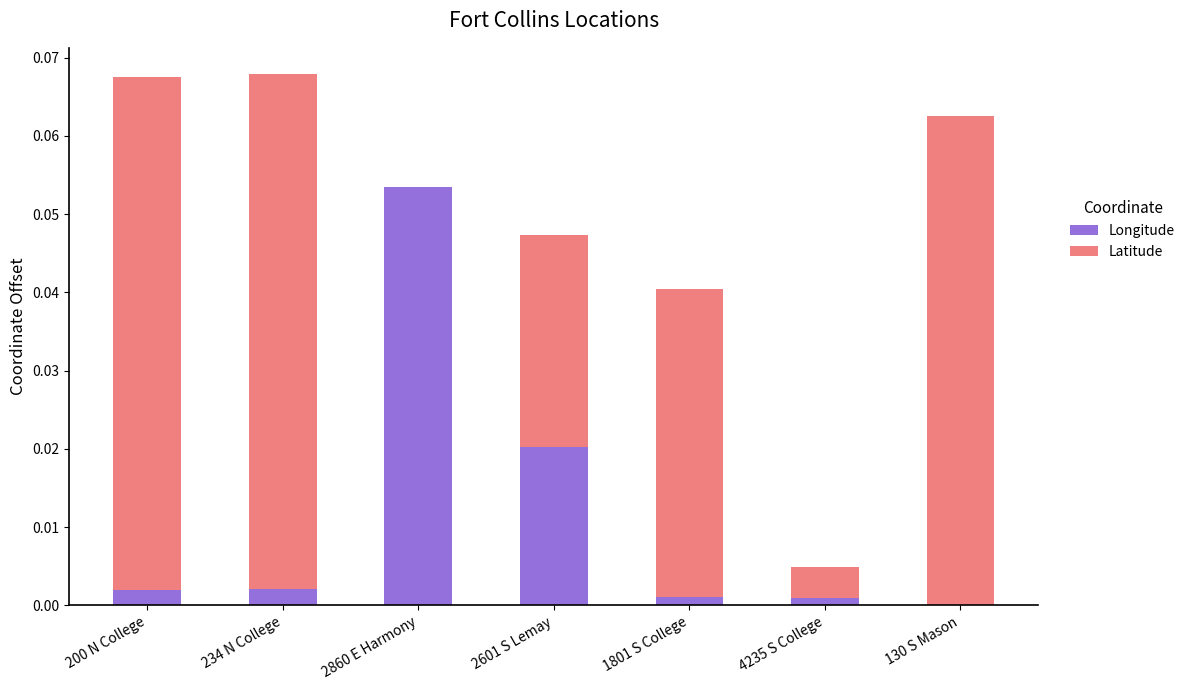

Which category has the highest value in the Longitude series?

2860 E Harmony